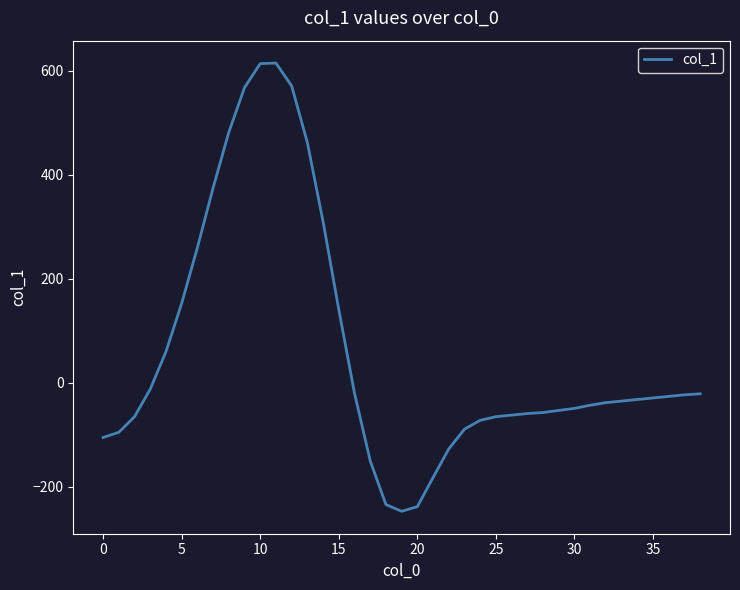

What is the smallest value displayed?

-247